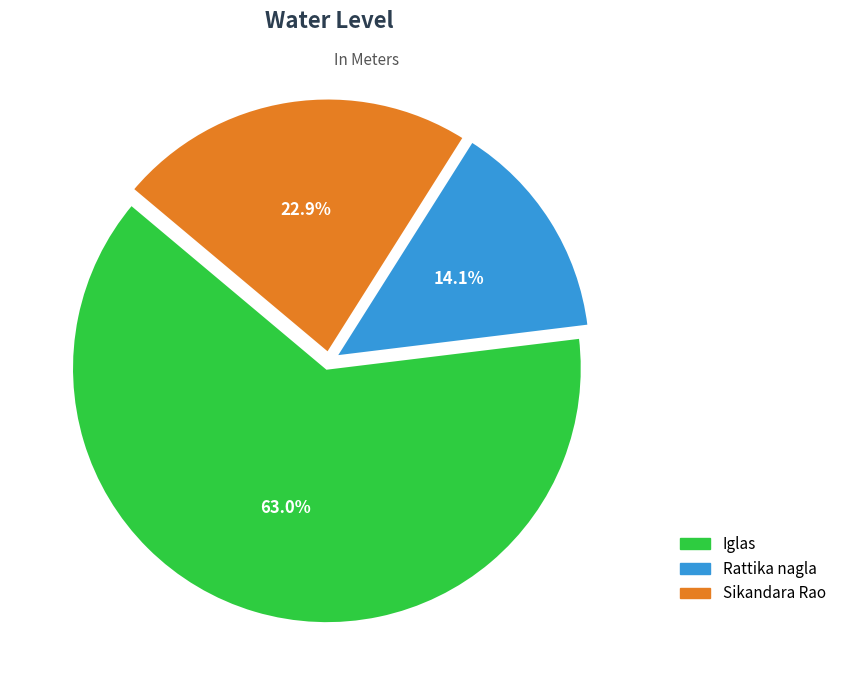

What percentage is the Rattika nagla slice, to the nearest percent?

14%